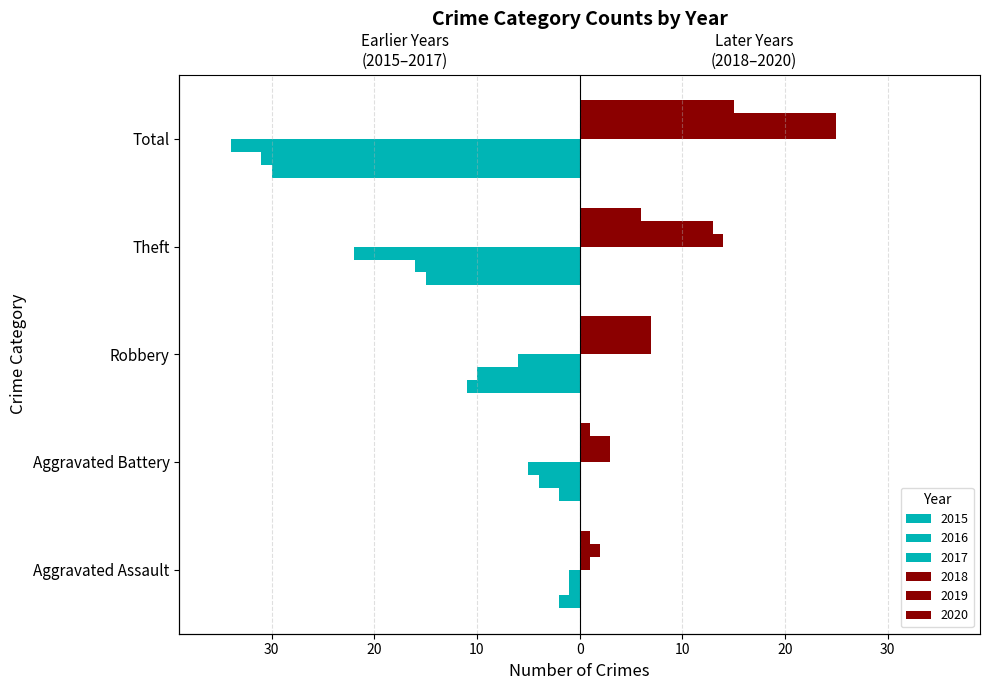

What are all the series names shown in the legend?

2015, 2016, 2017, 2018, 2019, 2020